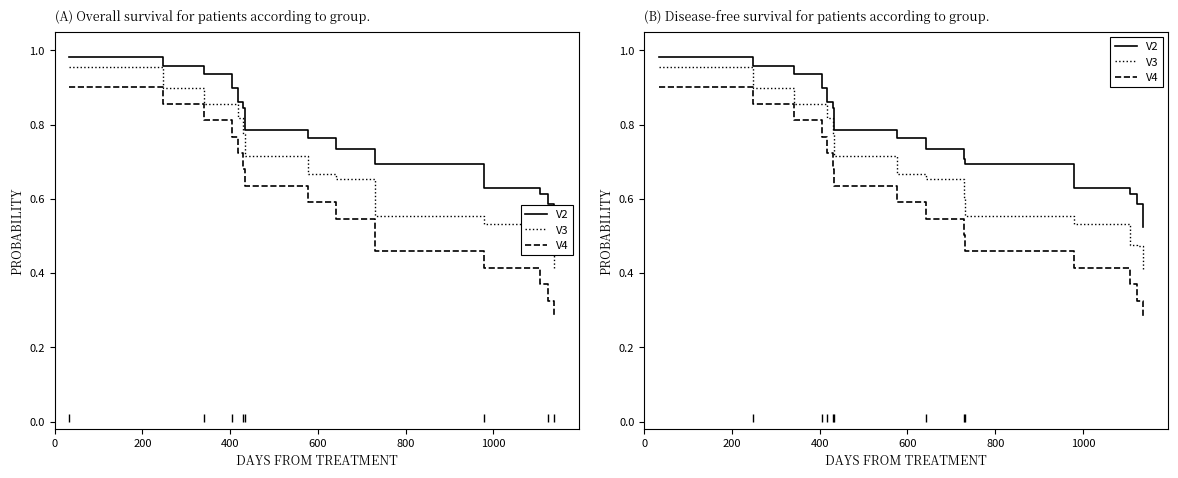

True or false: V4 and V3 intersect in this chart.

False